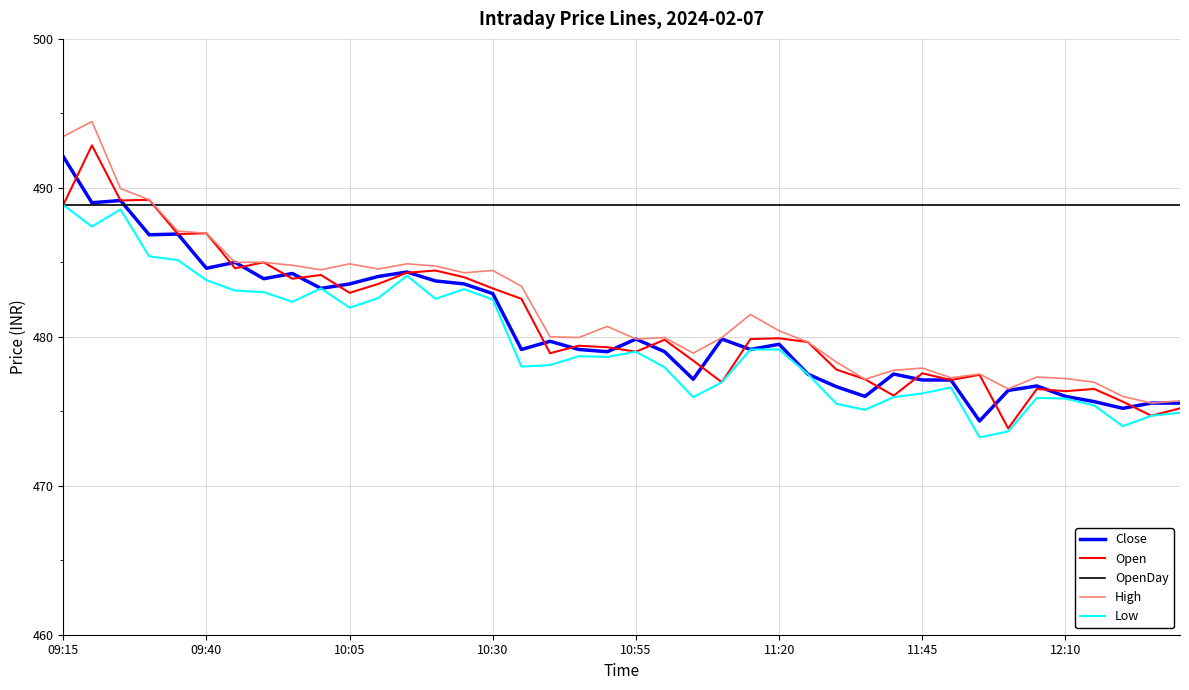

Which category has the highest value in the Close series?

09:15